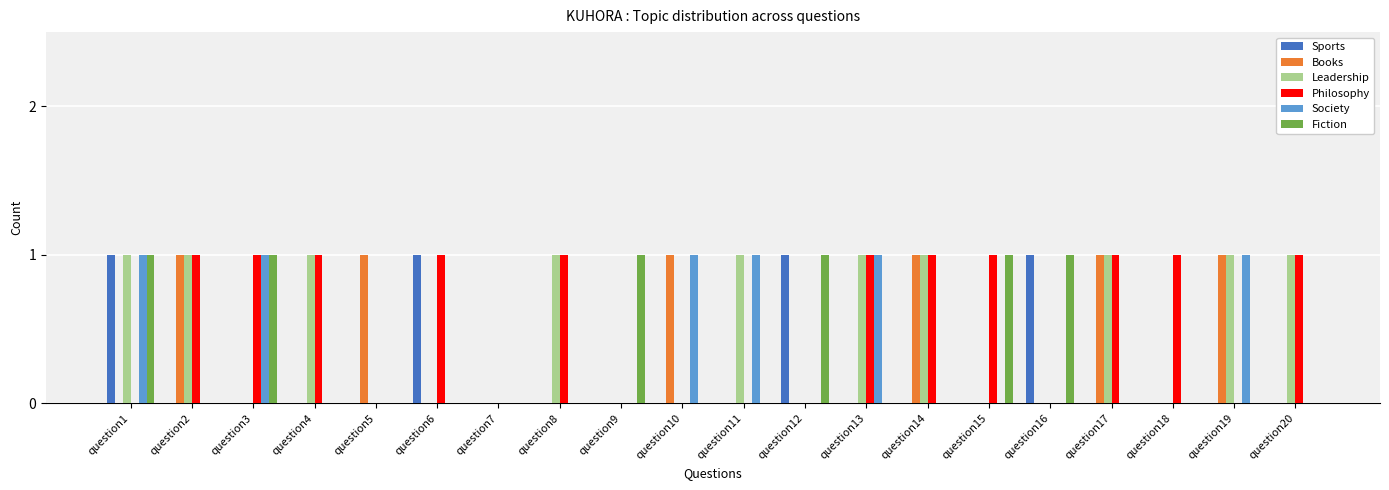

Is it true that Fiction equals 1 at question14?

False